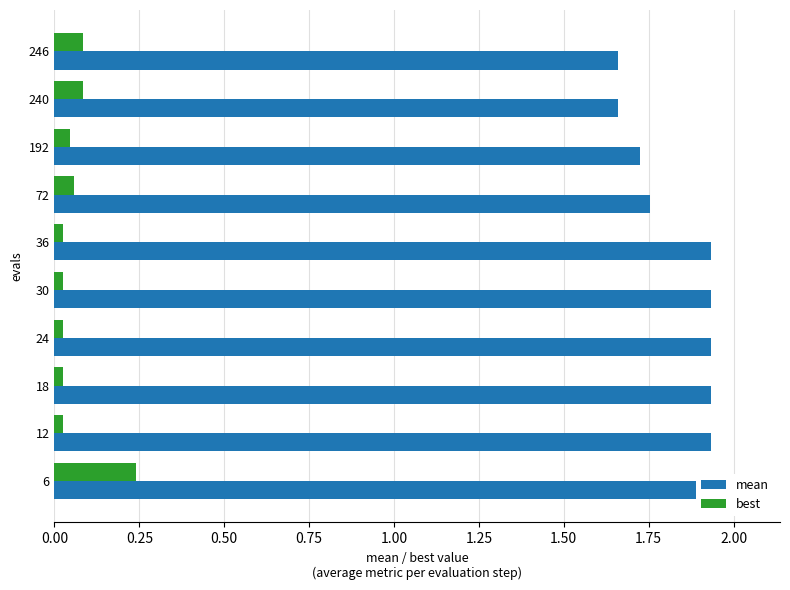

List the series in order of their overall mean, lowest first.

best, mean